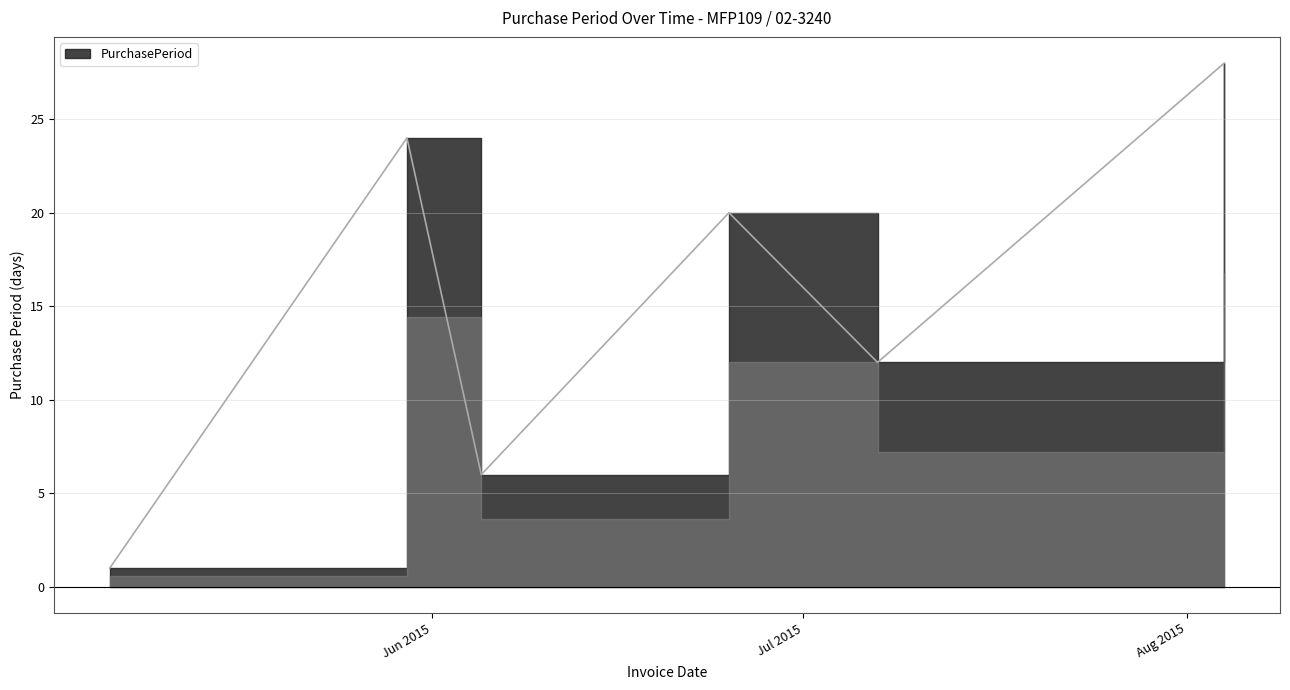

What is the change in value from 2015-05-30 to 2015-08-04?

+4